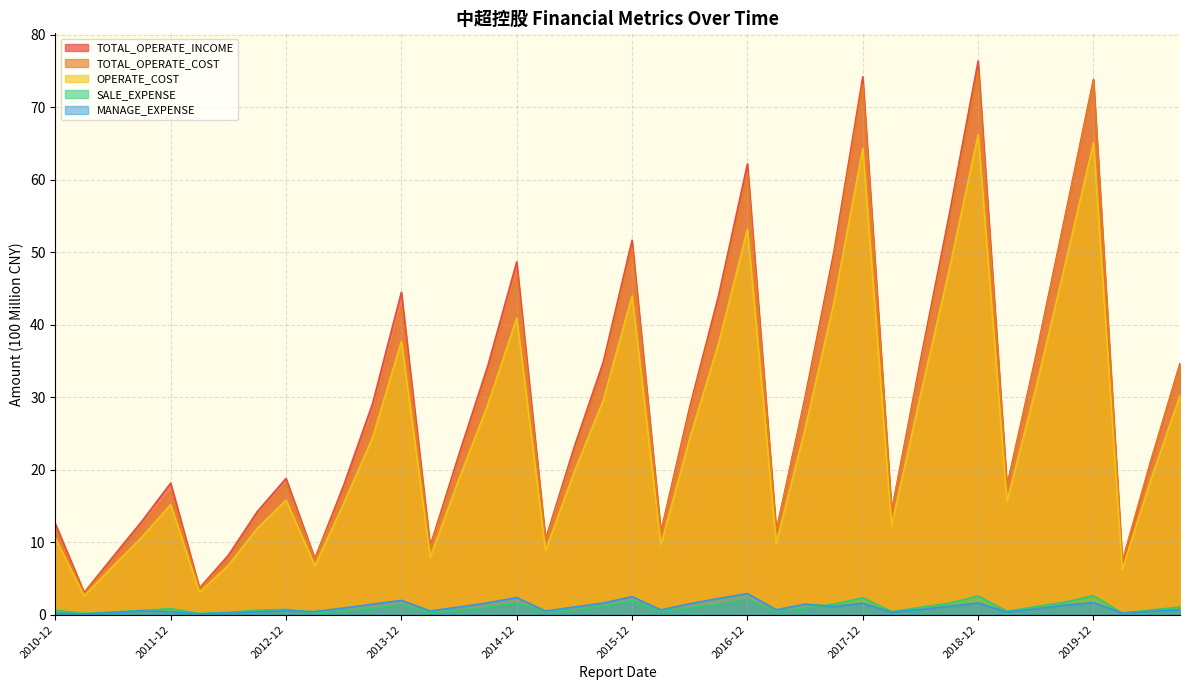

True or false: TOTAL_OPERATE_COST has more than 2 interior local peaks.

True